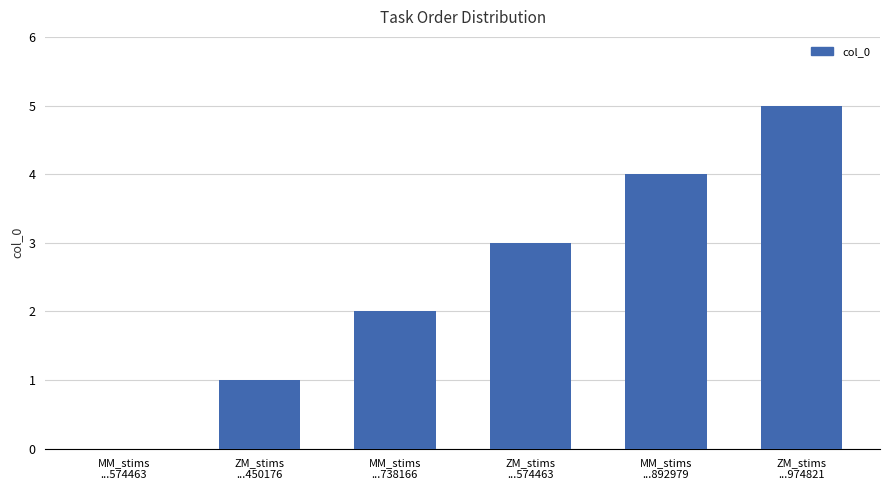

What is the greatest value displayed?

5